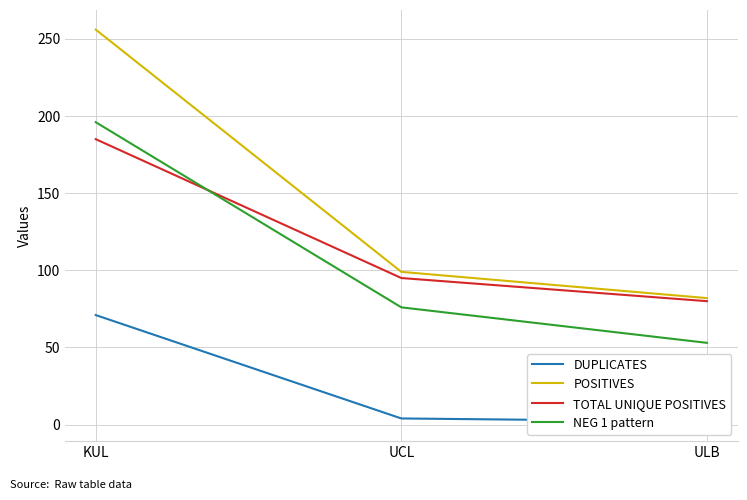

Which category has the lowest value across all series?

ULB